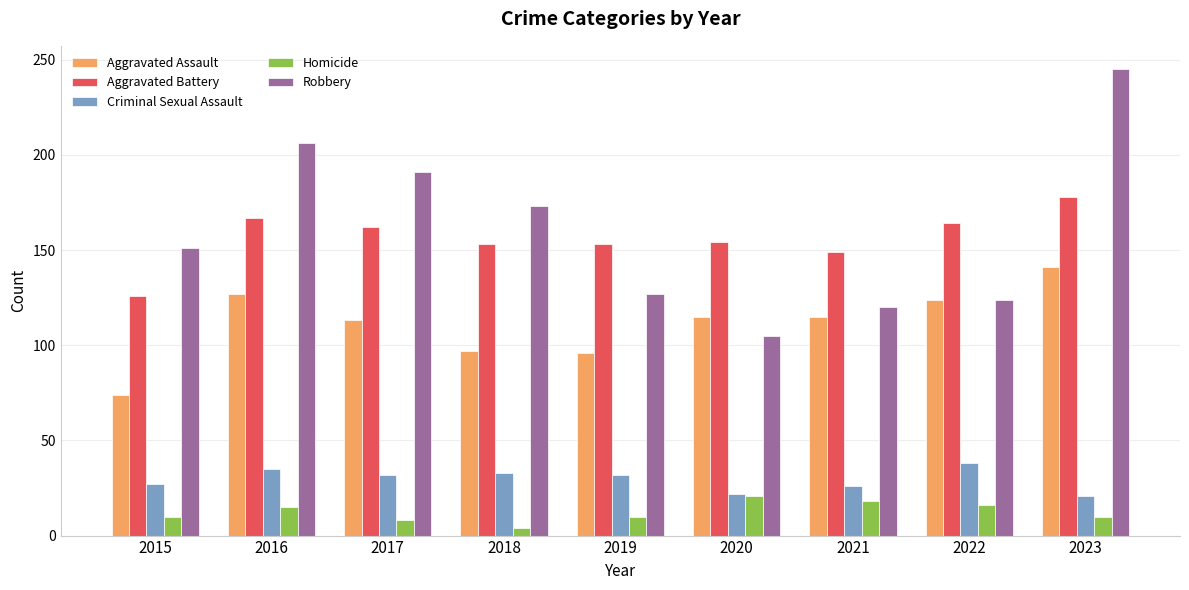

The Aggravated Assault series shows 124 at 2022. True or false?

True